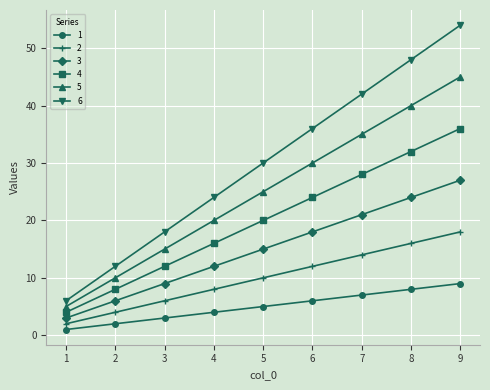

Which label corresponds to the largest value in the chart?

9